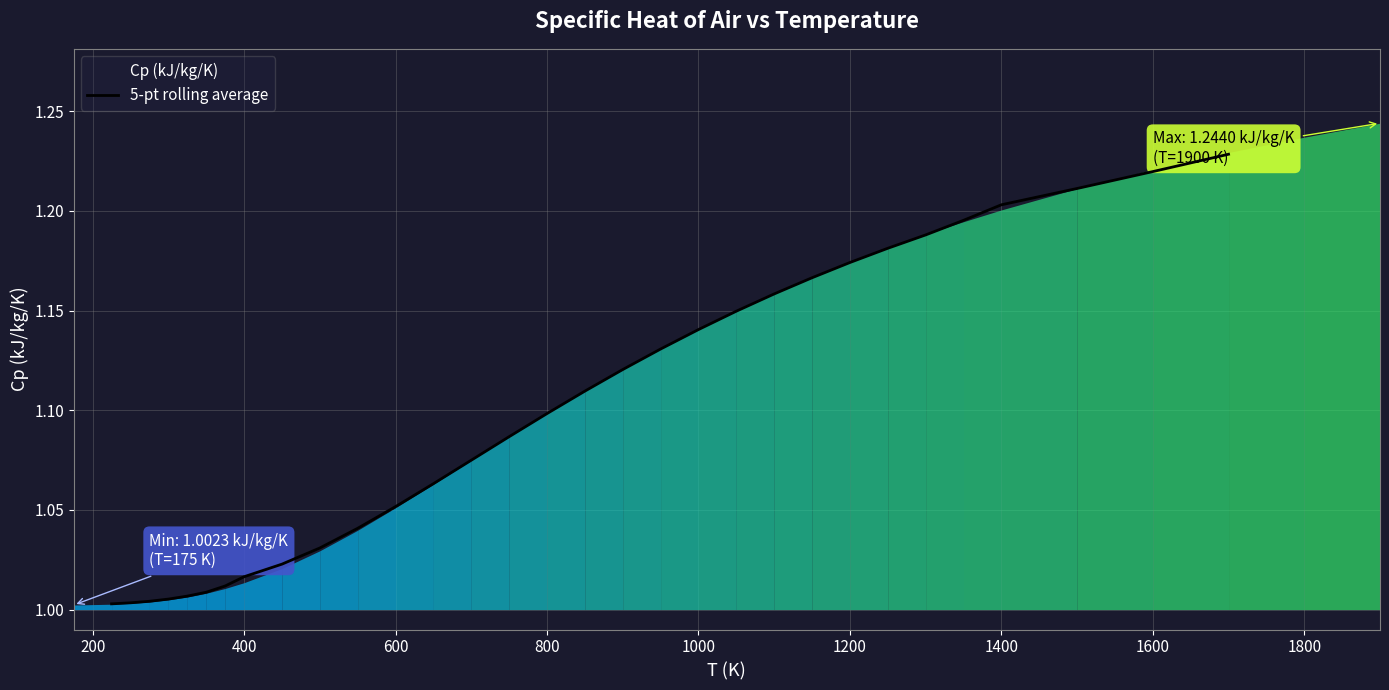

What is the greatest value displayed?

1.2